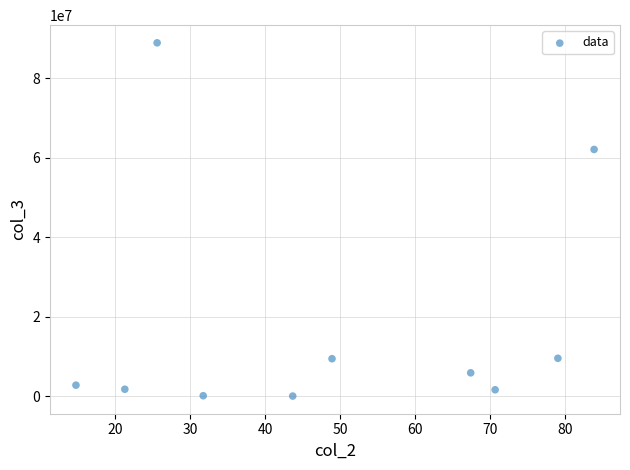

What Y value in the scatter plot is closest to 44455050?

62069400